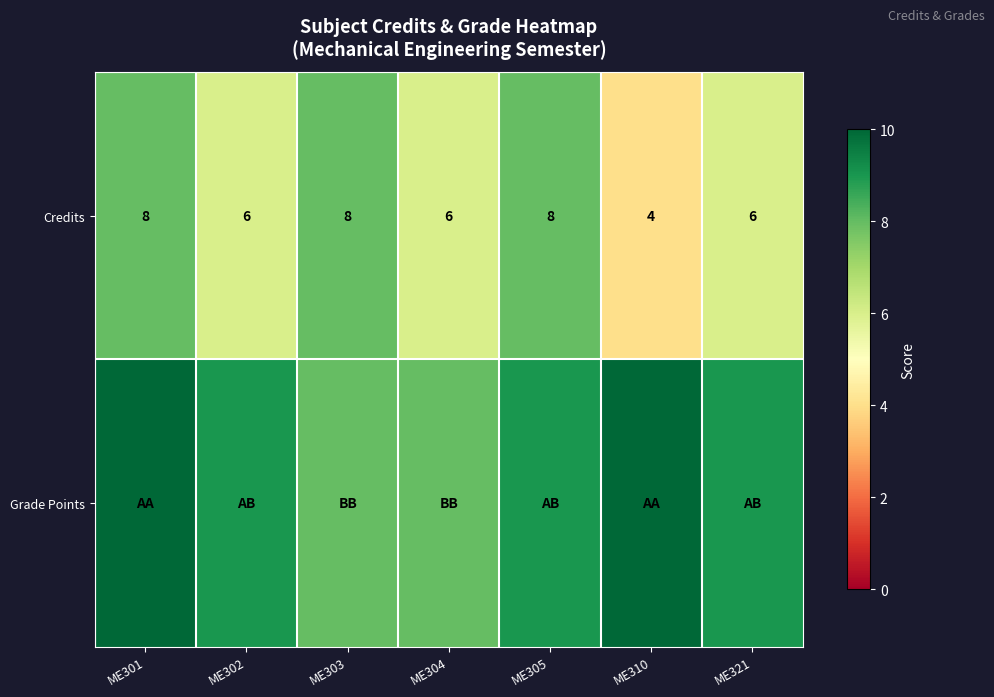

True or false: Credits has a value of 11 at ME302.

False